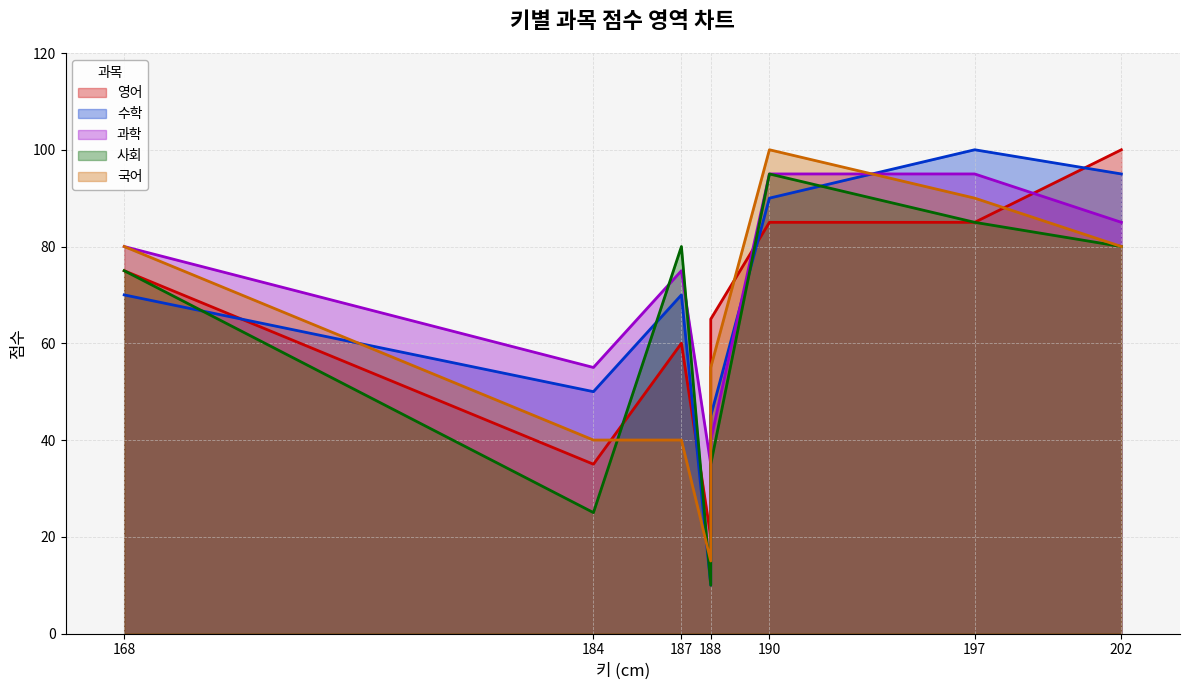

The 수학 series shows 90 at 190. True or false?

True